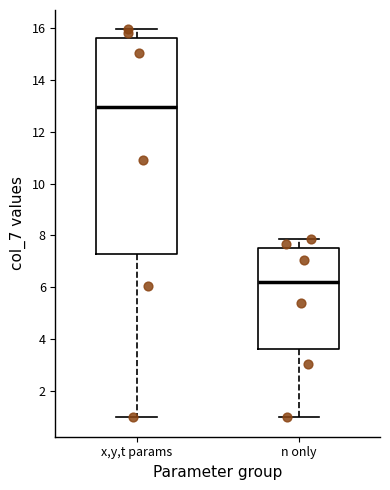

Reading left to right, read every box against the y-axis: the position of its median line, the range the box covers, and the ends of its whiskers. The values are not printed on the chart, so give them approximately, as read against the axis.

x,y,t params: median 13.0, box 7.2 to 15.6, whiskers 1.0 to 16.0
n only: median 6.2, box 3.6 to 7.6, whiskers 1.0 to 7.8